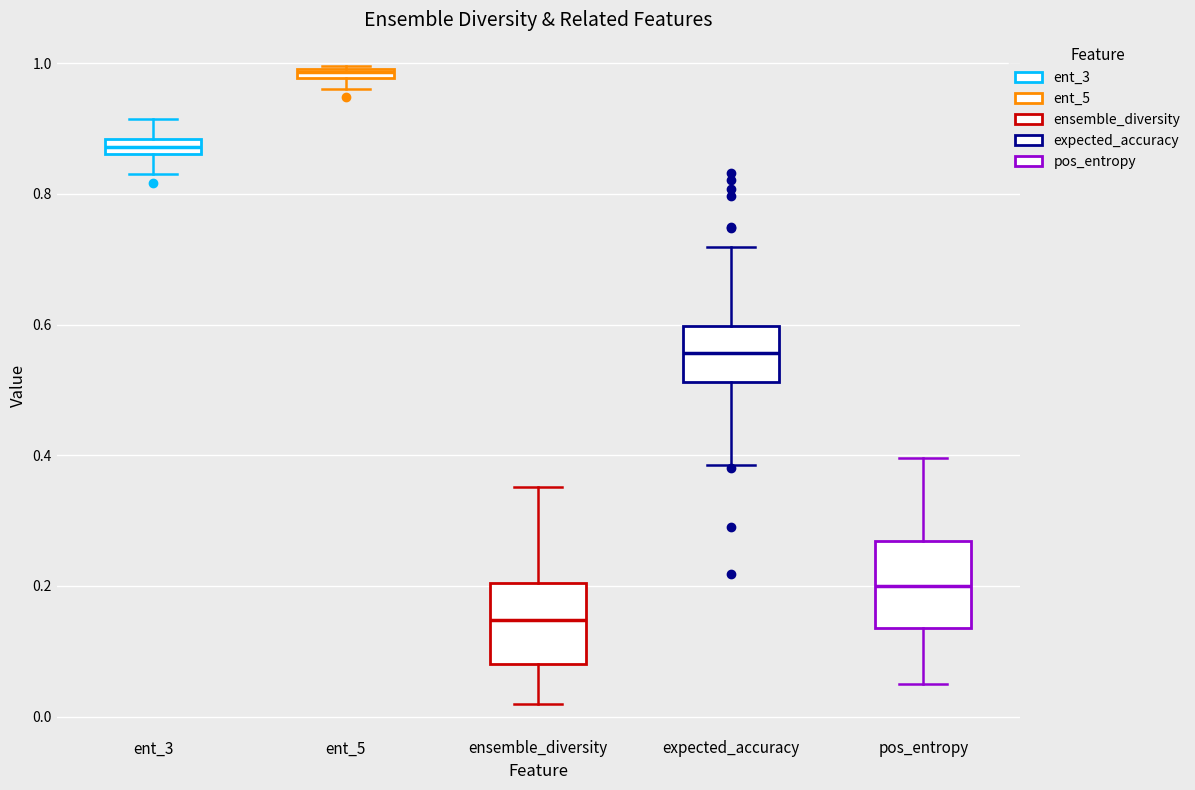

Where is the lower edge of the box for pos_entropy on the y-axis? The values are not printed on the chart, so give them approximately, as read against the axis.

0.14